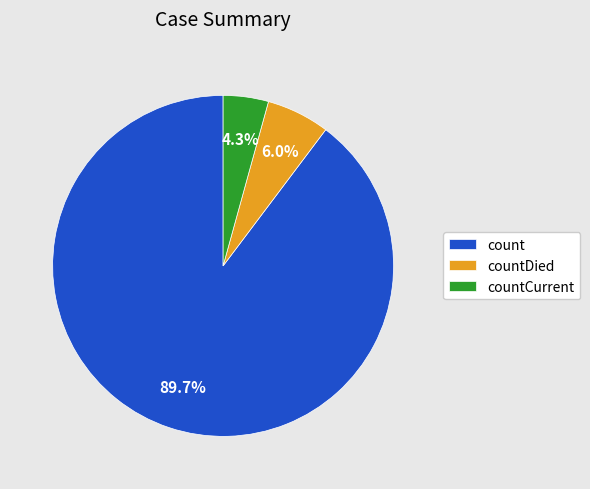

To the nearest percent, what percentage of the pie is countDied?

6%